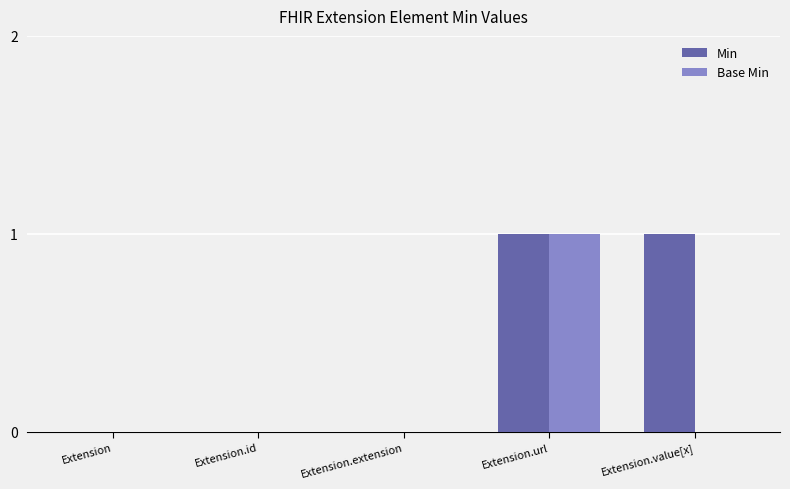

What are all the series names shown in the legend?

Min, Base Min